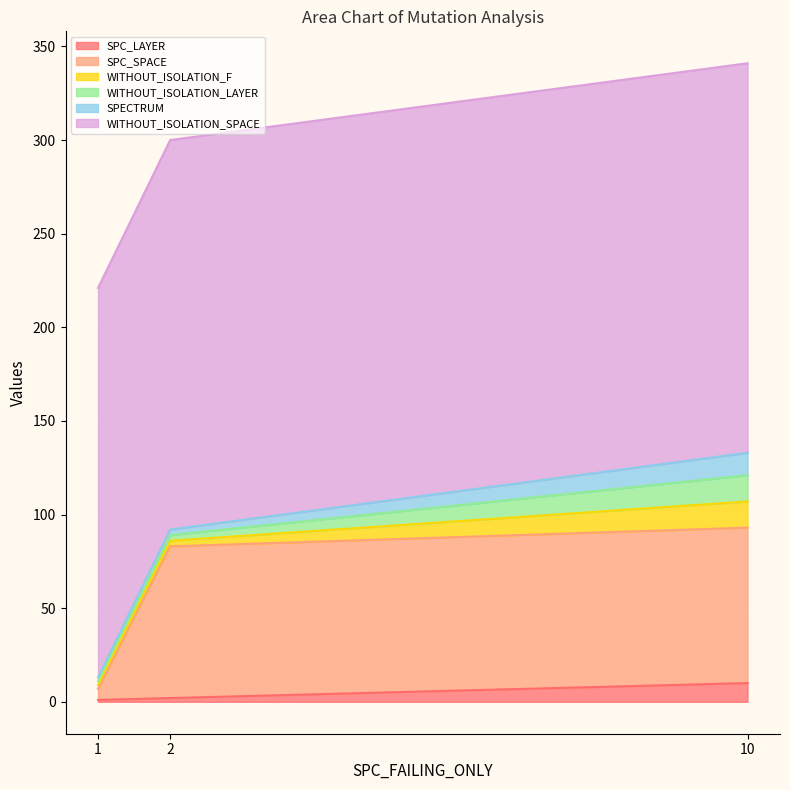

Does the chart display data point markers on the line(s)?

No